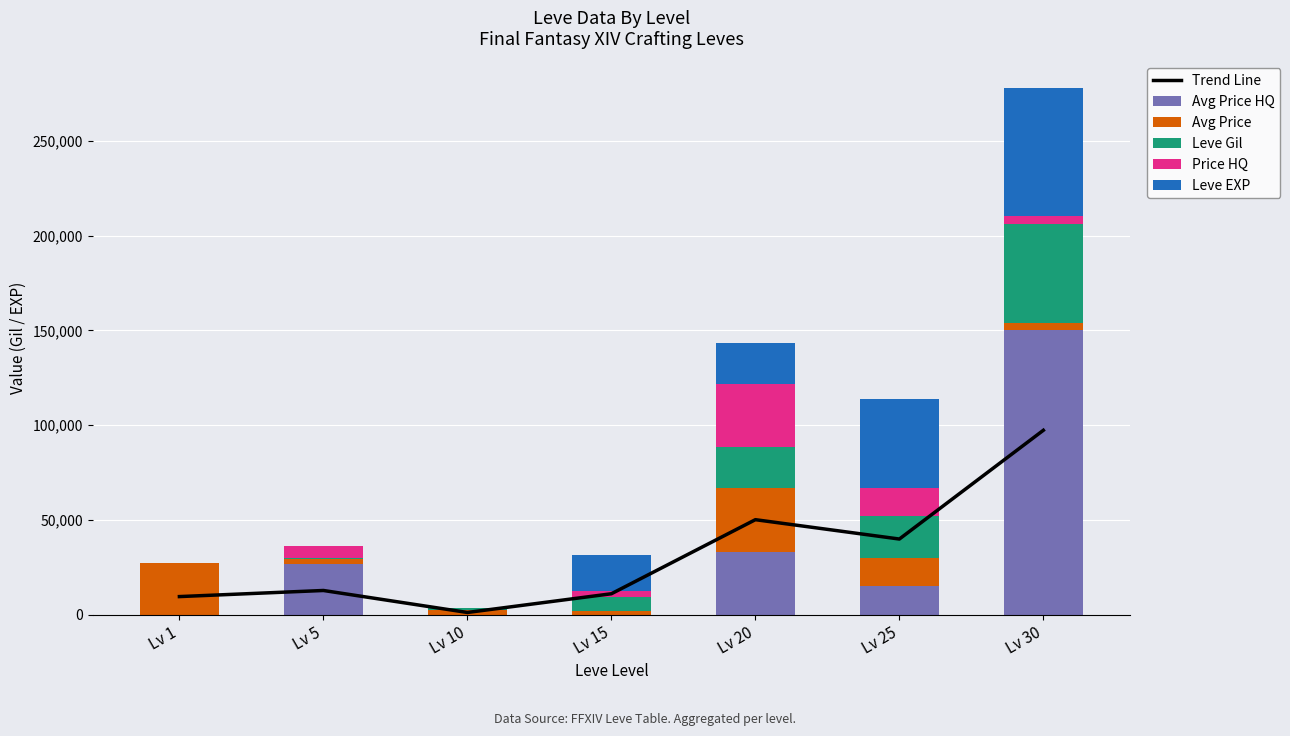

The Price HQ series shows 4000.0 at Lv 30. True or false?

True